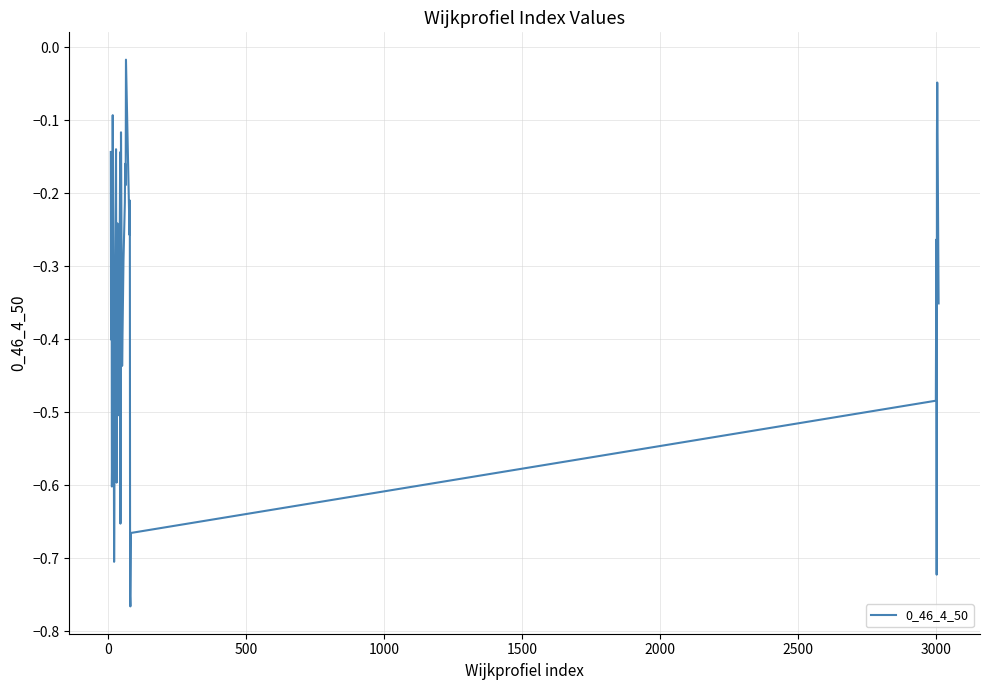

What is the difference between the maximum and minimum values?

0.7